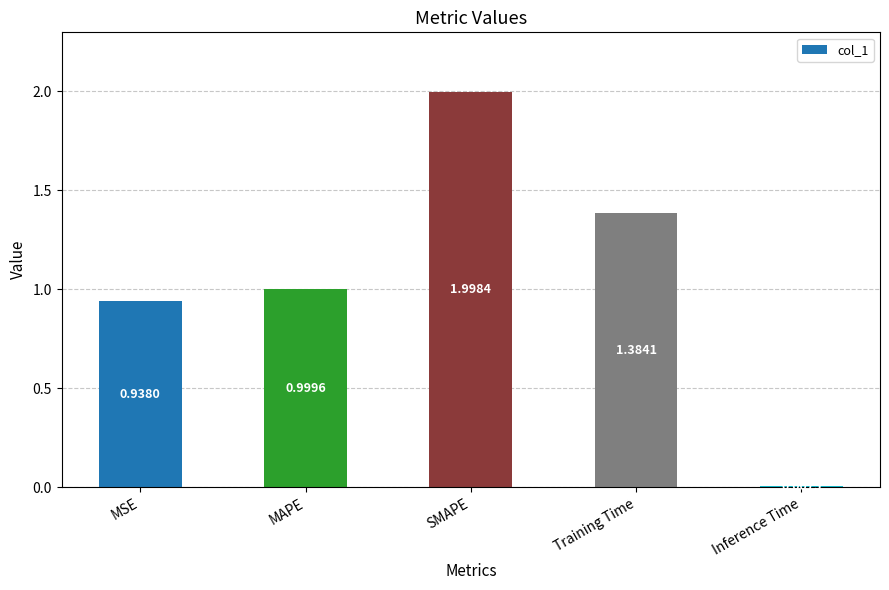

What is the greatest value displayed?

2.0